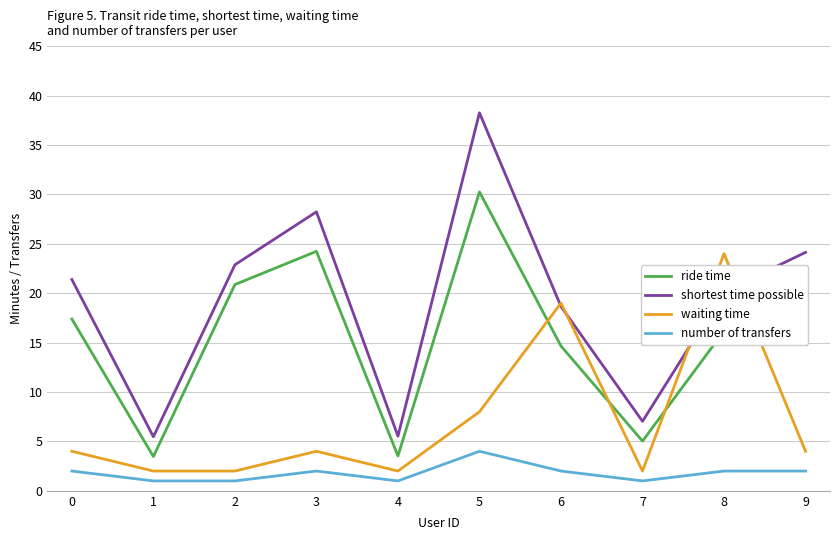

Is this an area chart (filled region under the line)?

No